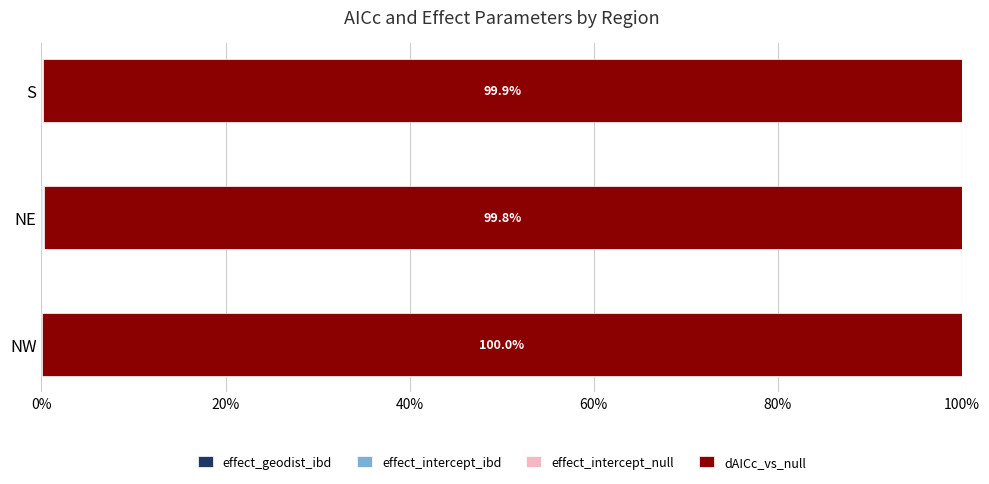

How many categories are shown in the chart?

3